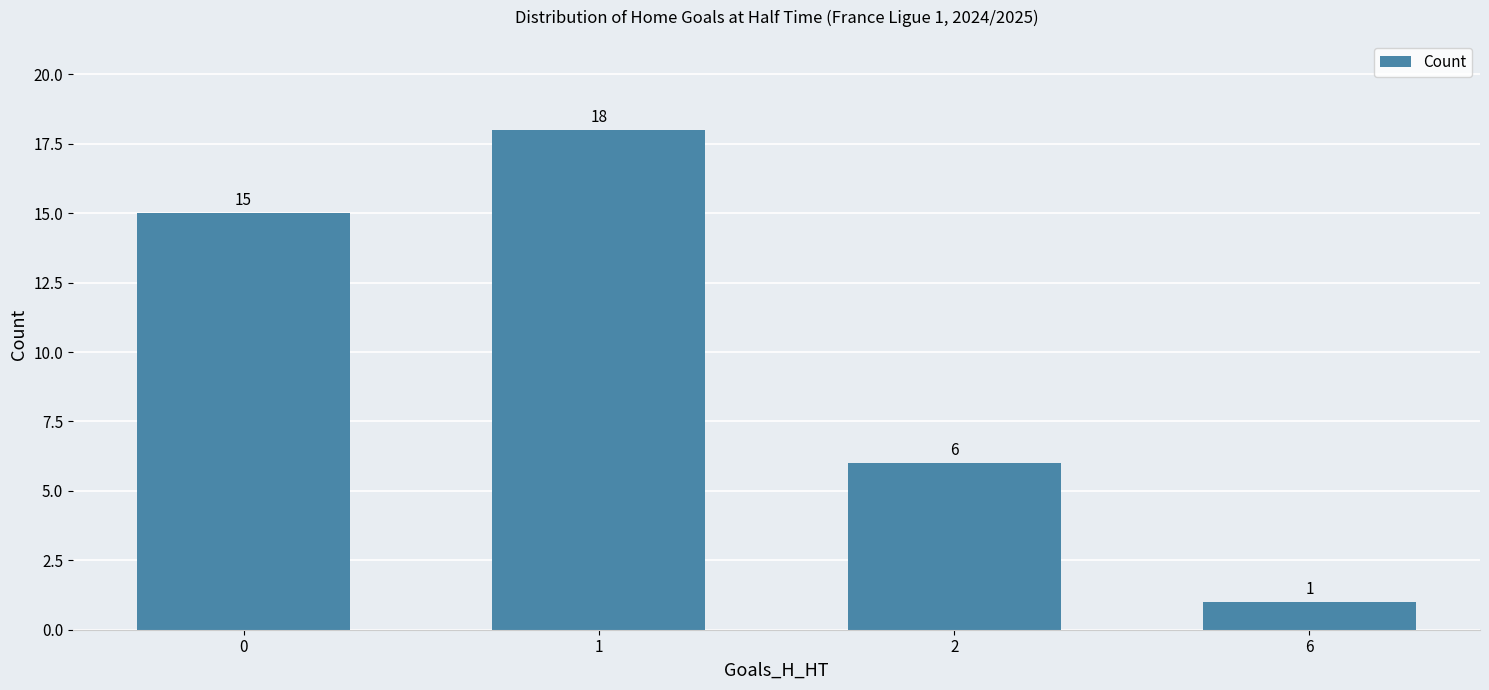

List the labels in order of value, largest first.

1, 0, 2, 6